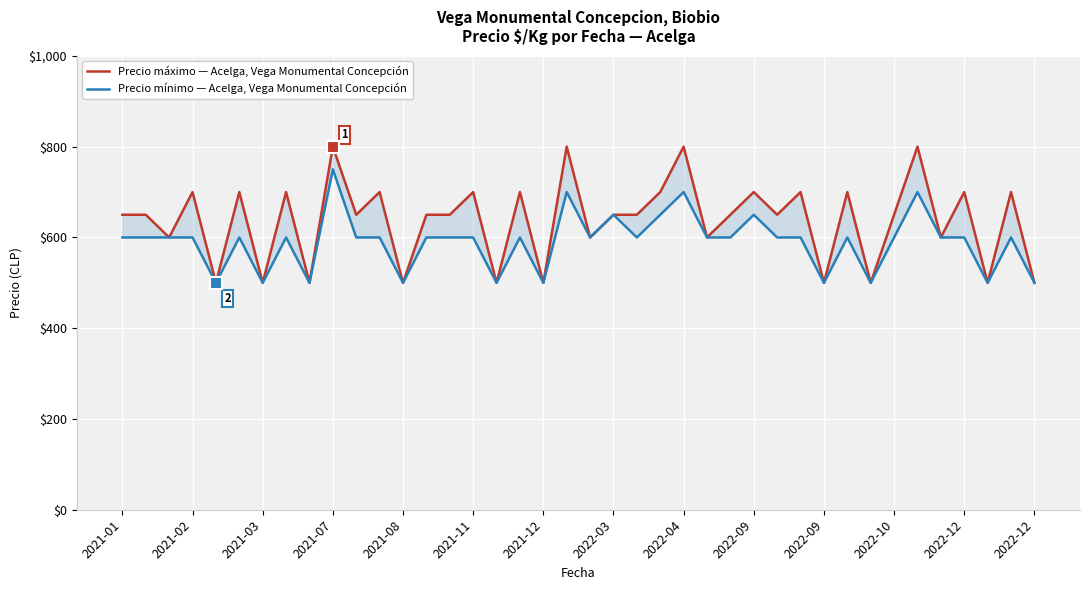

Reading right to left, transcribe all the data shown in this chart.

Precio máximo: 500	700	500	700	600	800	650	500	700	500	700	650	700	650	600	800	700	650	650	600	800	500	700	500	700	650	650	500	700	650	800	500	700	500	700	500	700	600	650	650
Precio mínimo: 500	600	500	600	600	700	600	500	600	500	600	600	650	600	600	700	650	600	650	600	700	500	600	500	600	600	600	500	600	600	750	500	600	500	600	500	600	600	600	600